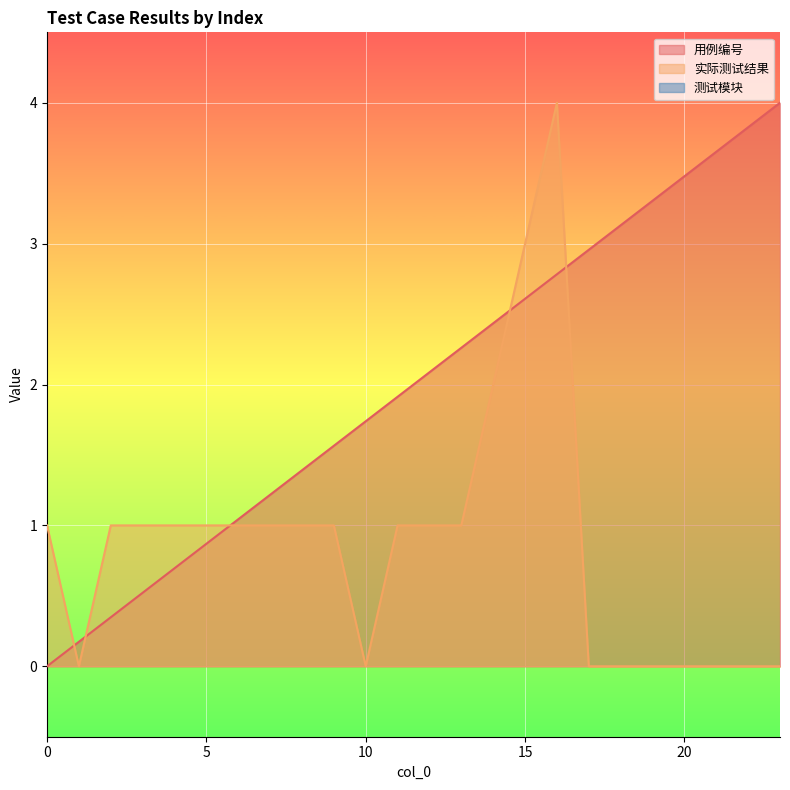

How many values in the 实际测试结果 series are below 1?

9